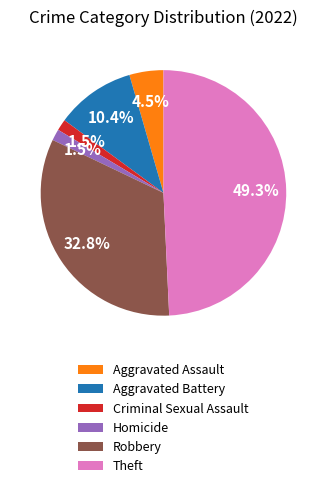

Is there any slice that represents more than half of the pie?

No